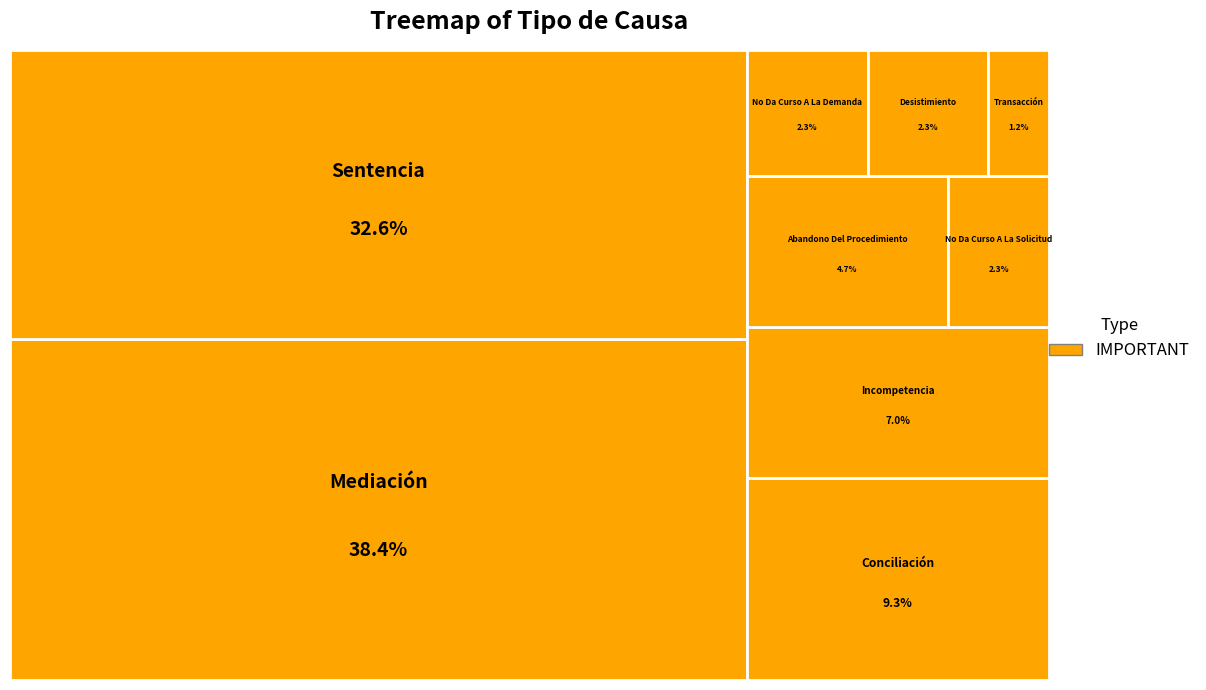

Count the number of slices in the pie.

9